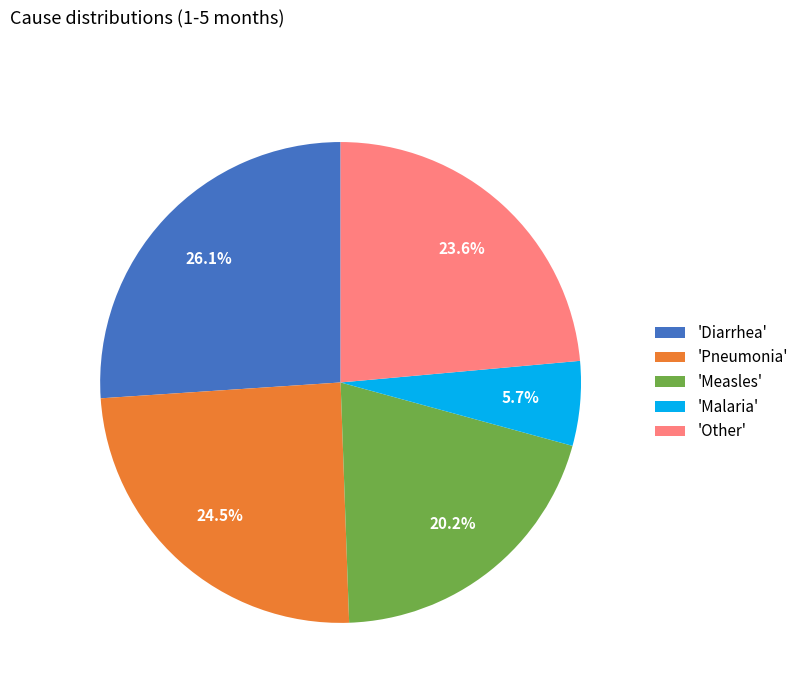

Does any single category account for the majority?

No